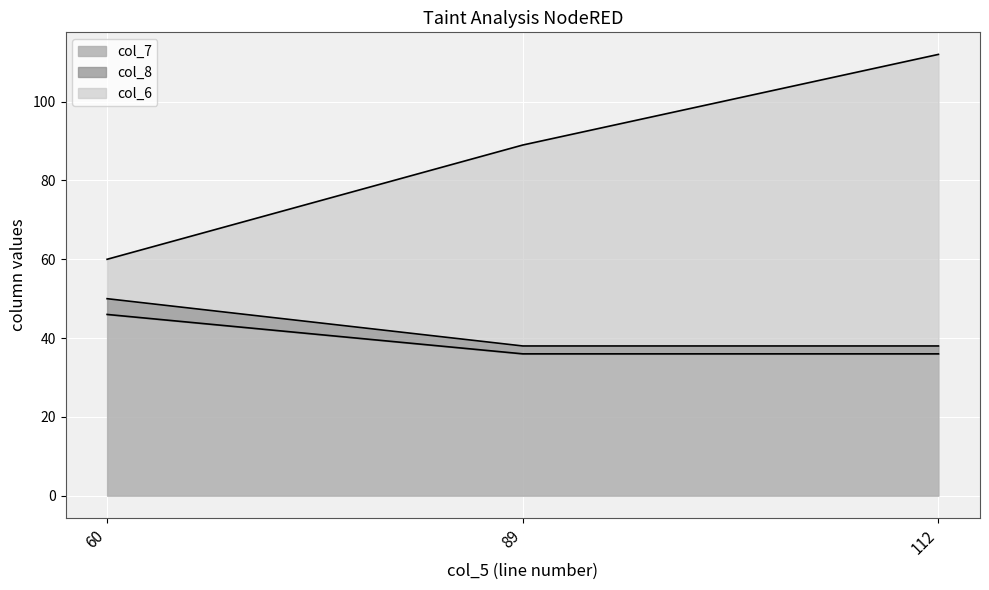

At which category is the sum across all series the highest?

112